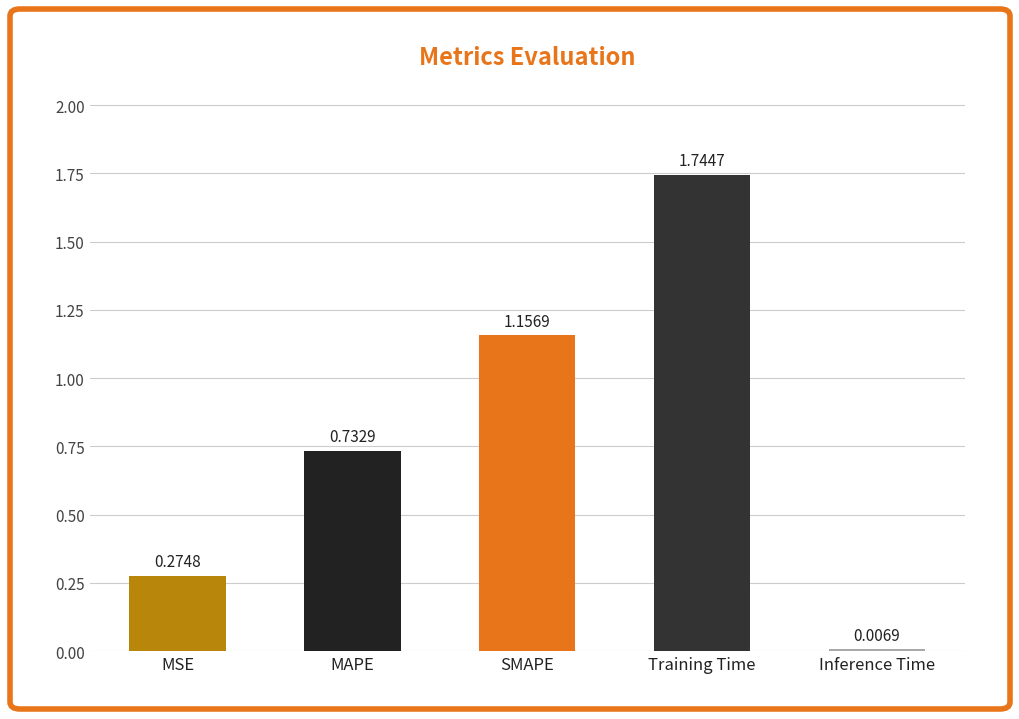

How many series are shown in this chart?

1